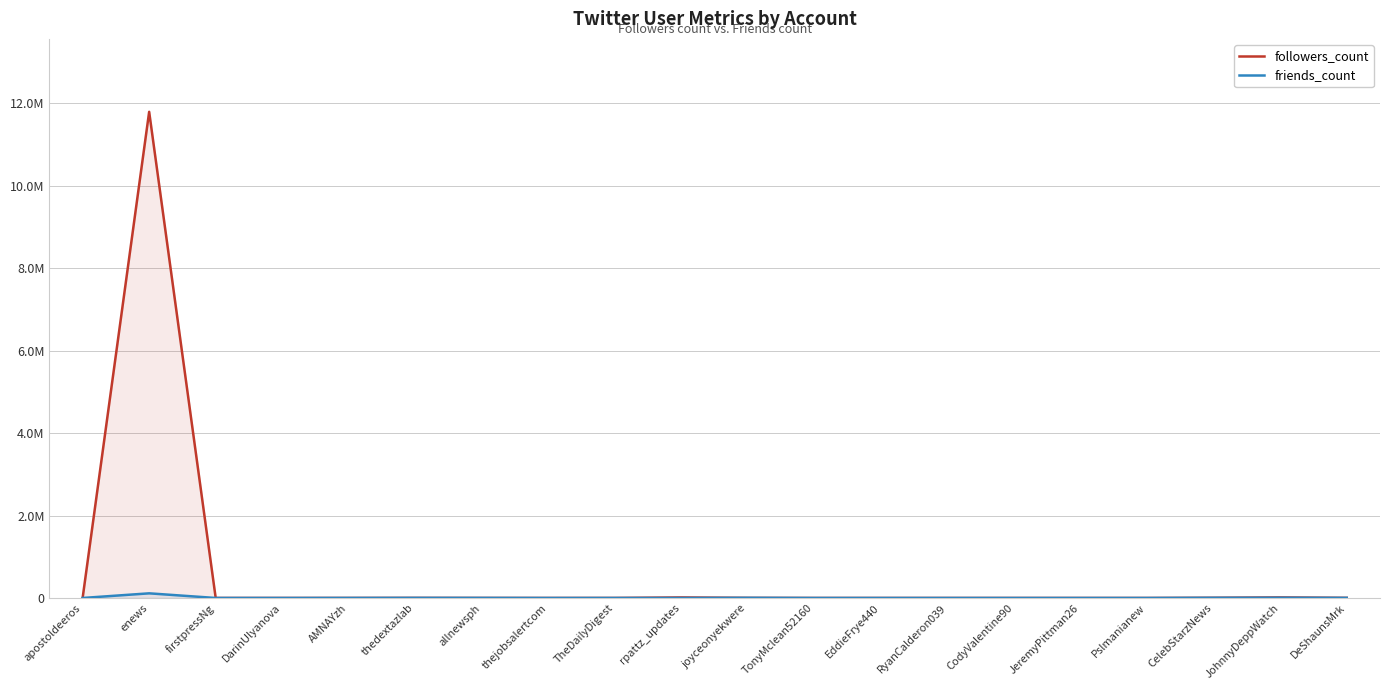

At which category does followers_count reach its first local peak?

enews